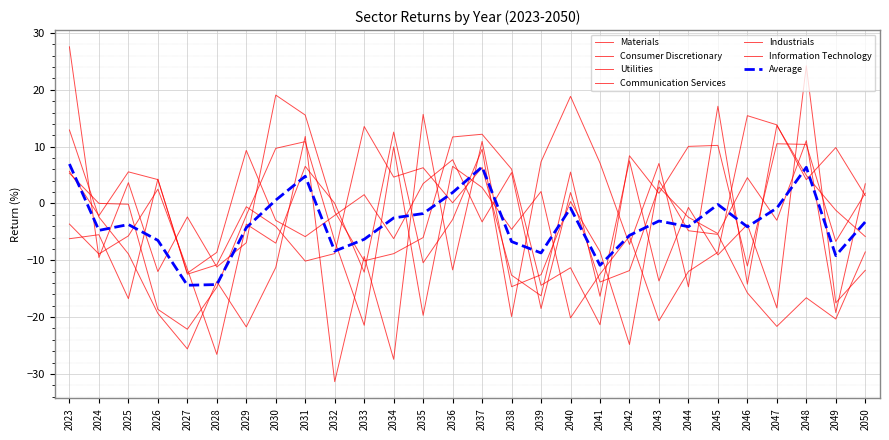

Does the chart have visible grid lines?

Yes